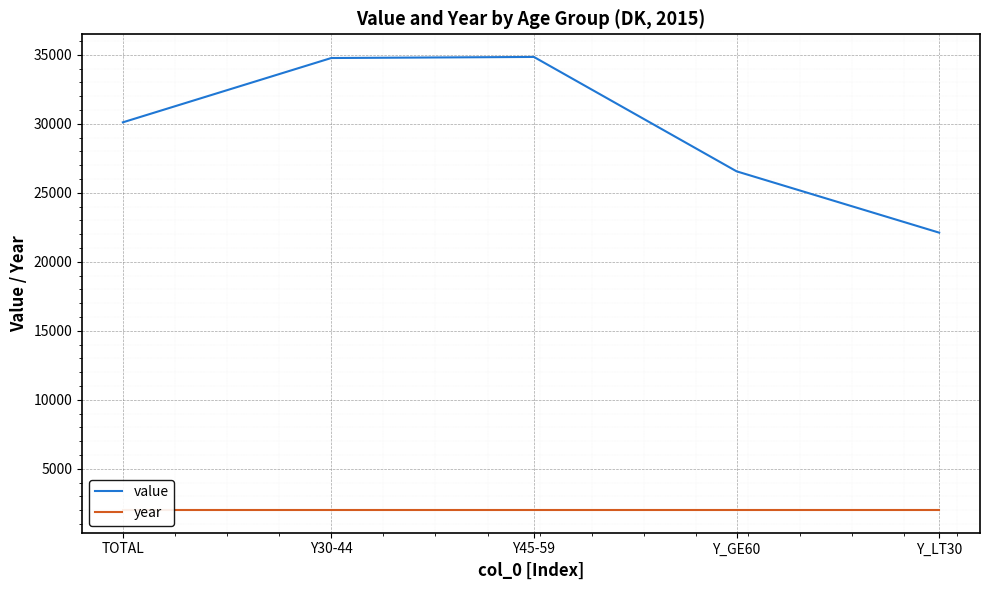

Rank the categories by year value from highest to lowest.

TOTAL, Y30-44, Y45-59, Y_GE60, Y_LT30